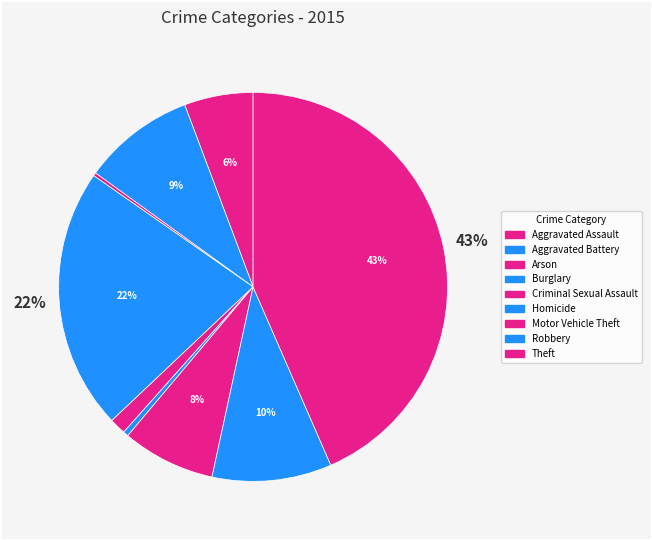

Count the number of slices in the pie.

9